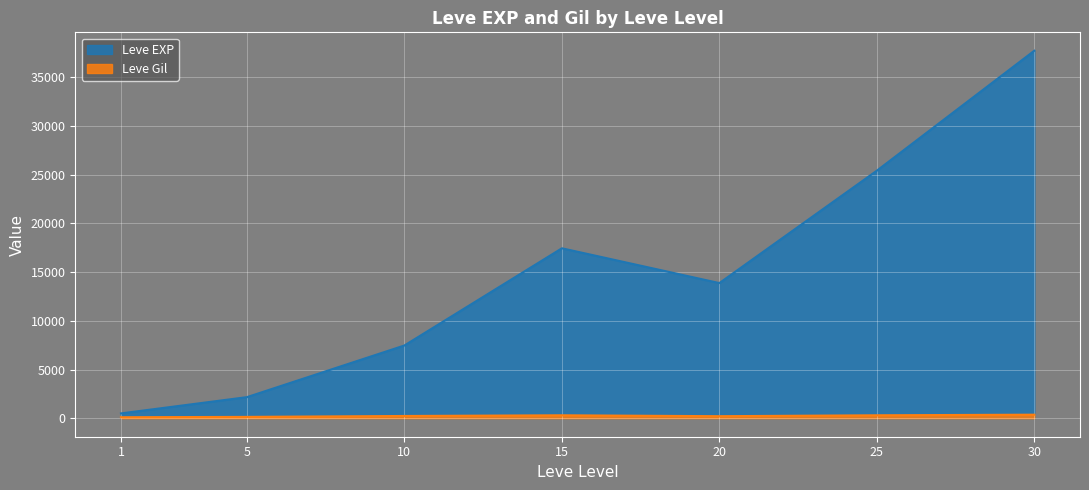

Rank the series by their maximum value, from lowest to highest.

Leve Gil, Leve EXP